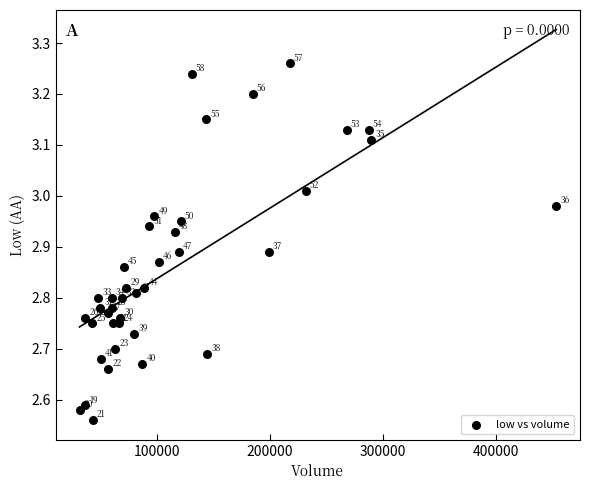

What is the range of Y values (max minus min)?

0.7